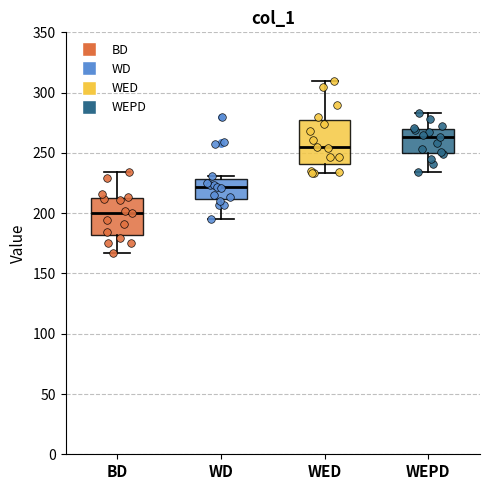

Where does the median line of the box for BD sit on the y-axis? The values are not printed on the chart, so give them approximately, as read against the axis.

200